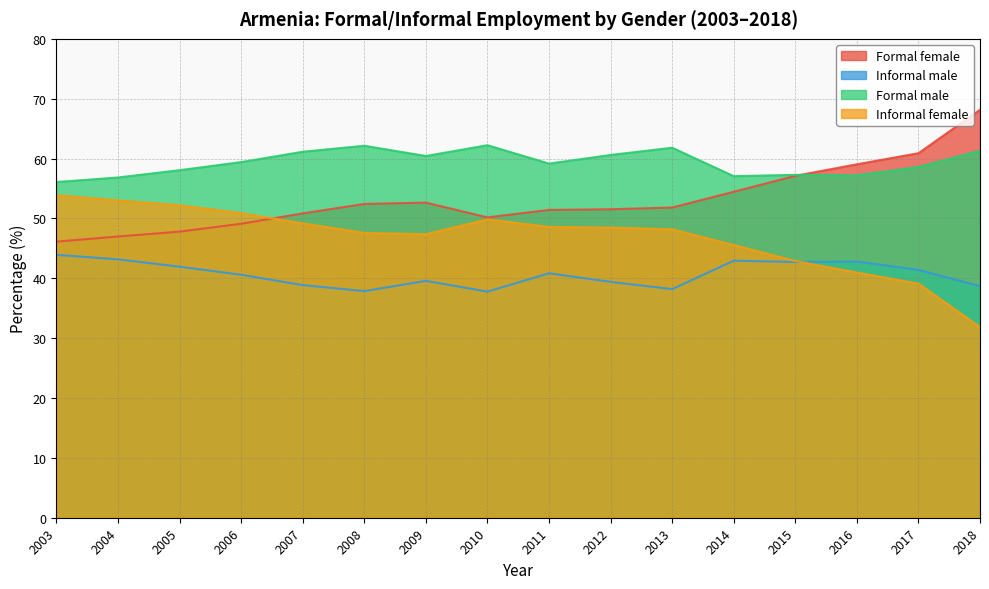

Which series has the largest range (max minus min)?

Formal female